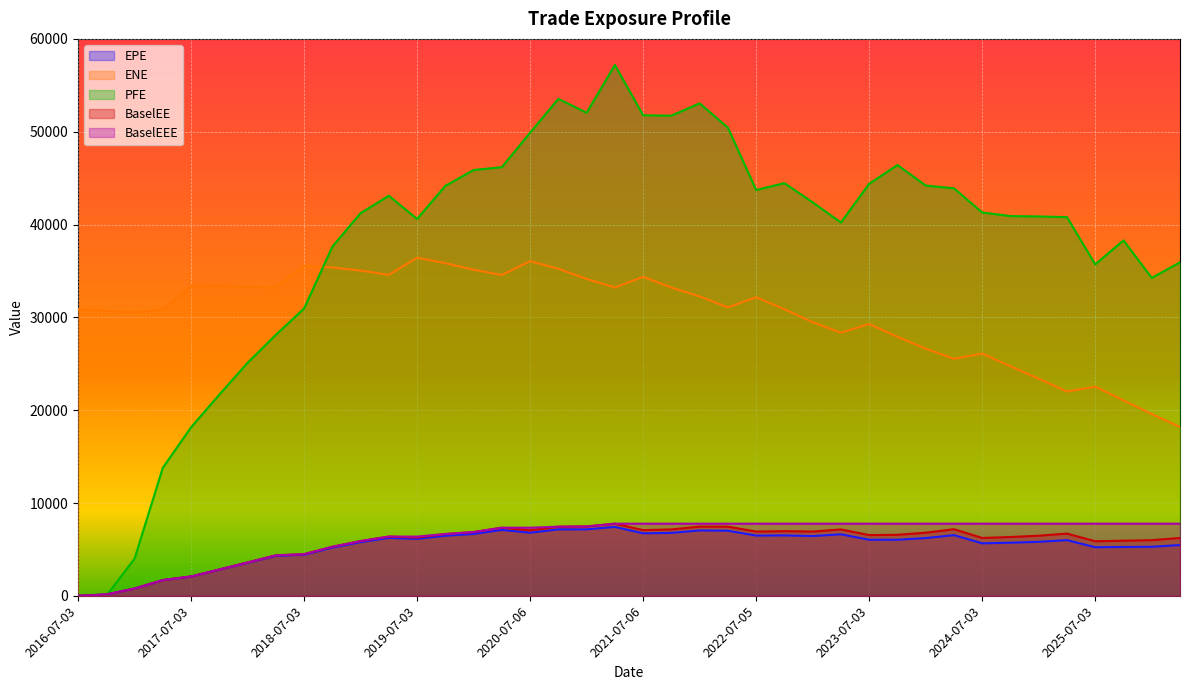

Which series has the largest total across all categories?

PFE